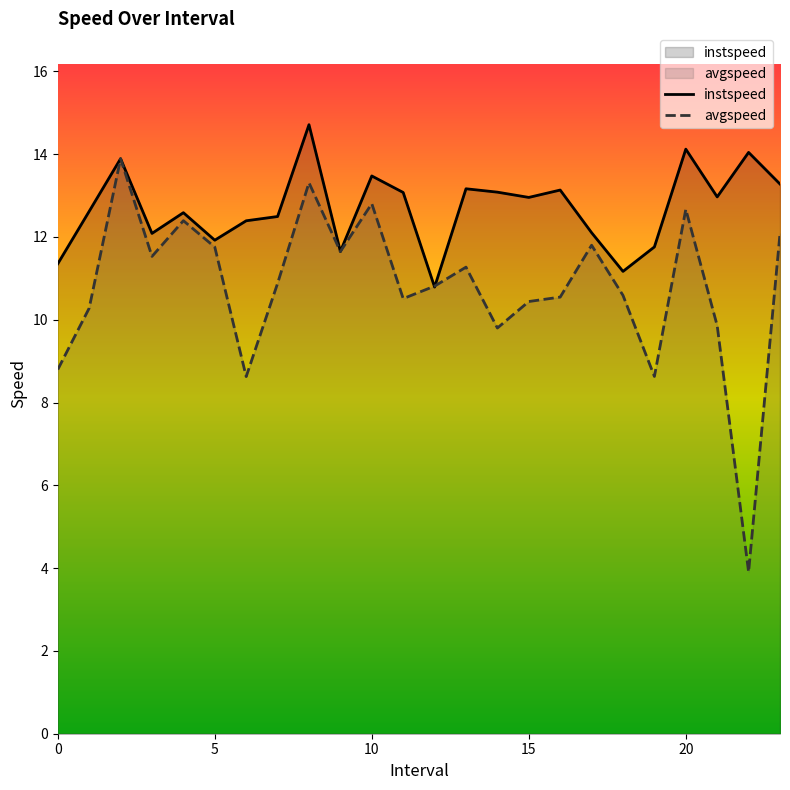

At which category is the sum across all series the highest?

8